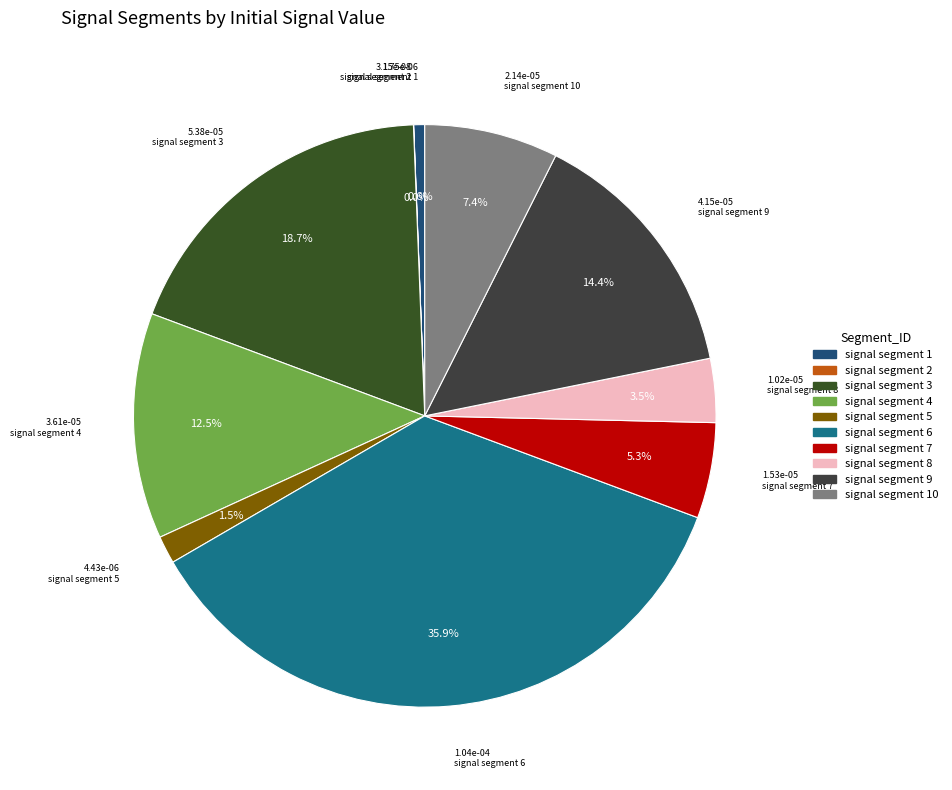

Rank the categories by value from lowest to highest.

signal segment 2, signal segment 1, signal segment 5, signal segment 8, signal segment 7, signal segment 10, signal segment 4, signal segment 9, signal segment 3, signal segment 6